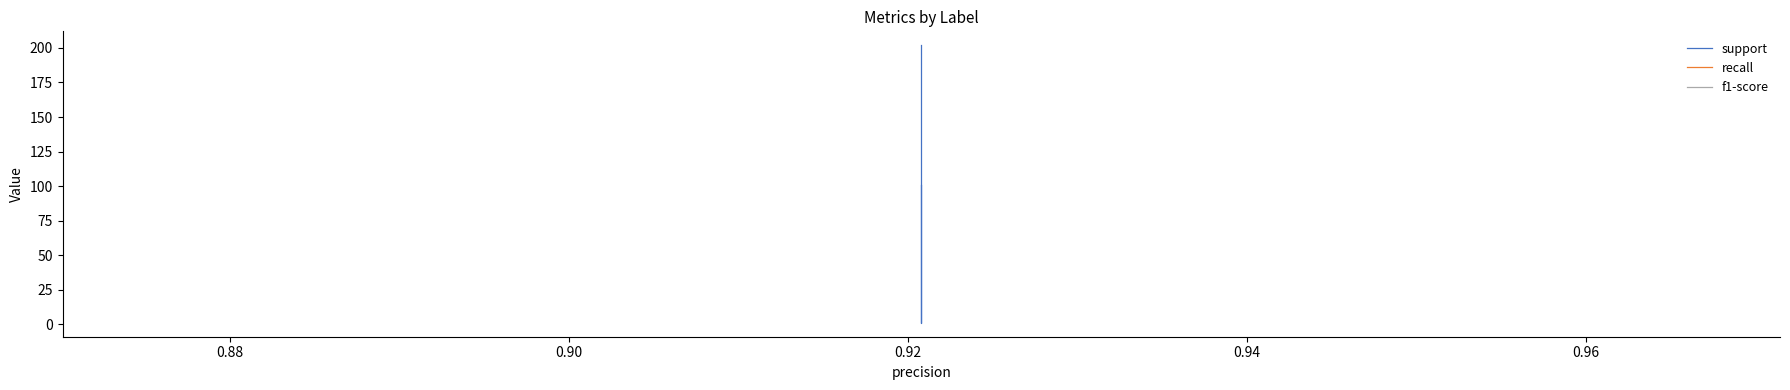

What is the maximum value for recall?

0.9